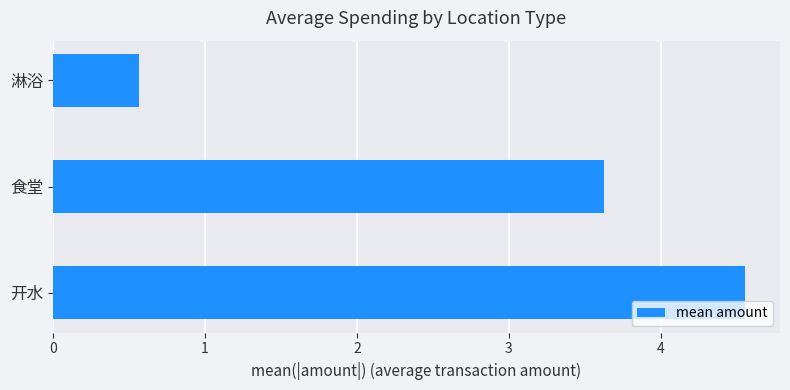

What is the average value?

2.9